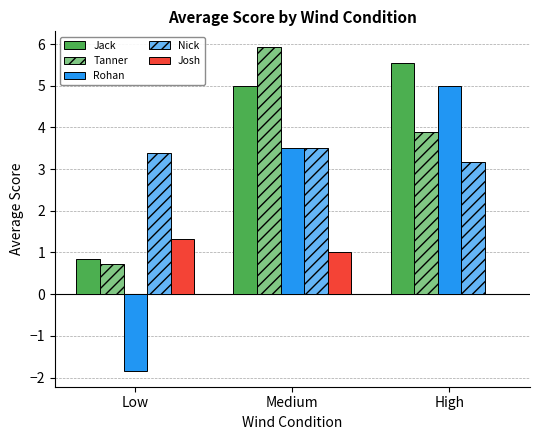

Between Low and Medium, which series saw the biggest shift?

Rohan